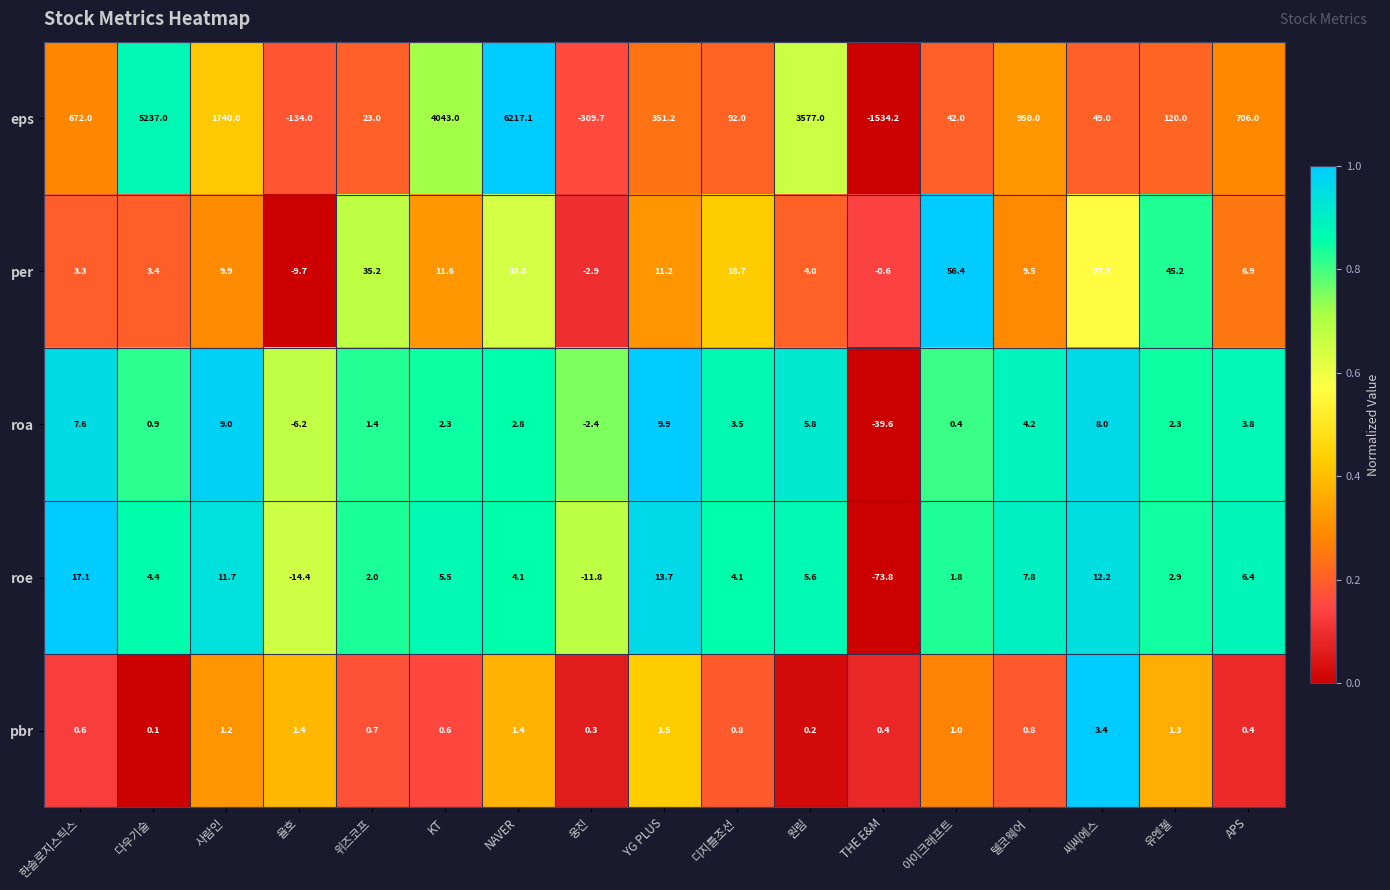

What is the spread (max minus min) of values at 유엔젤?

118.7